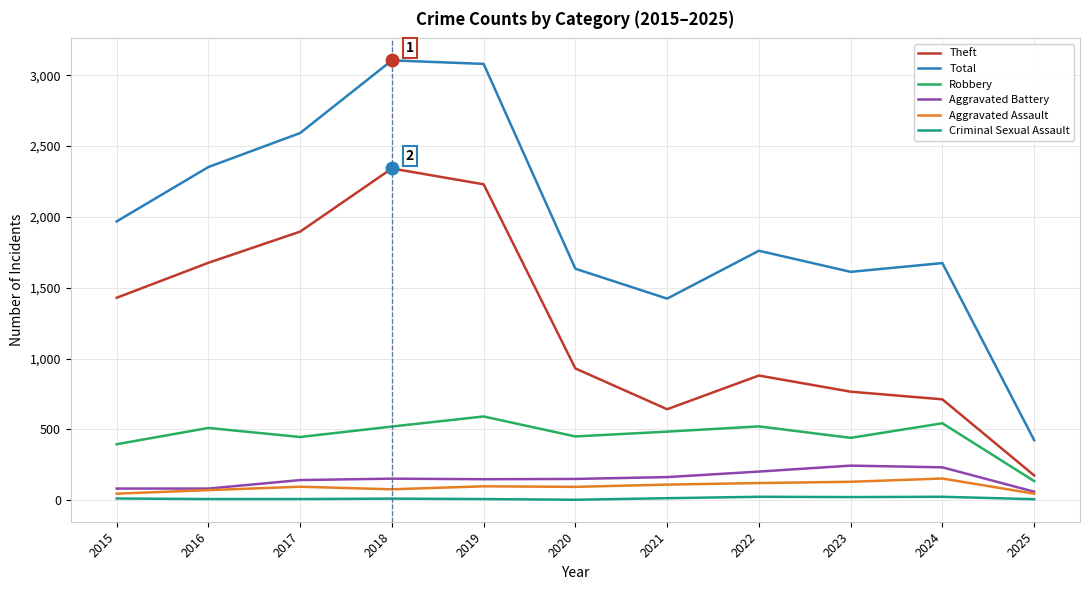

Which series changed the most between 2015 and 2017?

Total